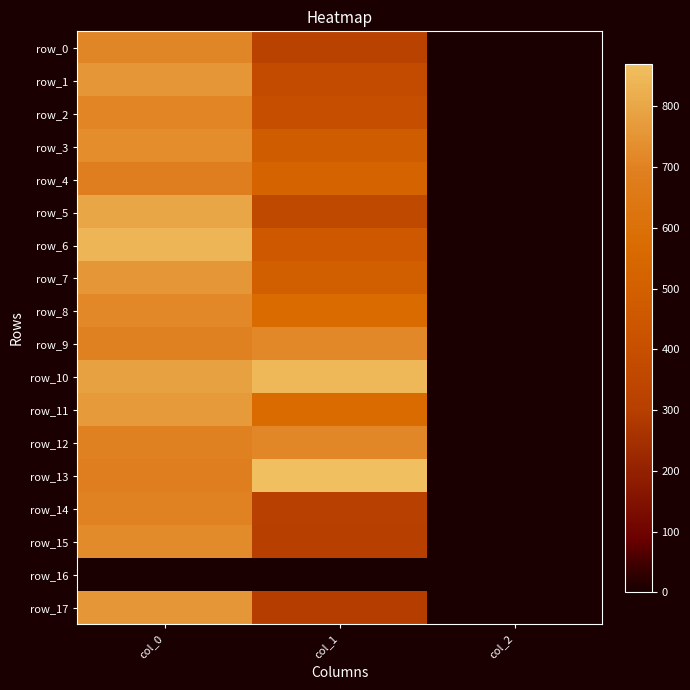

Reading left to right, what are all the values shown in this chart?

row_0: col_0=713.3	col_1=317.2	col_2=2.0
row_1: col_0=756.7	col_1=378.0	col_2=2.0
row_2: col_0=710.0	col_1=391.5	col_2=2.0
row_3: col_0=733.3	col_1=479.2	col_2=2.0
row_4: col_0=690.0	col_1=523.1	col_2=2.0
row_5: col_0=800.0	col_1=361.1	col_2=2.0
row_6: col_0=843.3	col_1=455.6	col_2=2.0
row_7: col_0=760.0	col_1=496.1	col_2=2.0
row_8: col_0=720.0	col_1=567.0	col_2=2.0
row_9: col_0=700.0	col_1=718.9	col_2=2.0
row_10: col_0=786.7	col_1=847.1	col_2=2.0
row_11: col_0=766.7	col_1=570.4	col_2=2.0
row_12: col_0=700.0	col_1=715.5	col_2=2.0
row_13: col_0=690.0	col_1=870.8	col_2=2.0
row_14: col_0=703.3	col_1=310.5	col_2=2.0
row_15: col_0=726.7	col_1=303.8	col_2=2.0
row_16: col_0=0.0	col_1=0.0	col_2=0.0
row_17: col_0=756.7	col_1=297.0	col_2=2.0